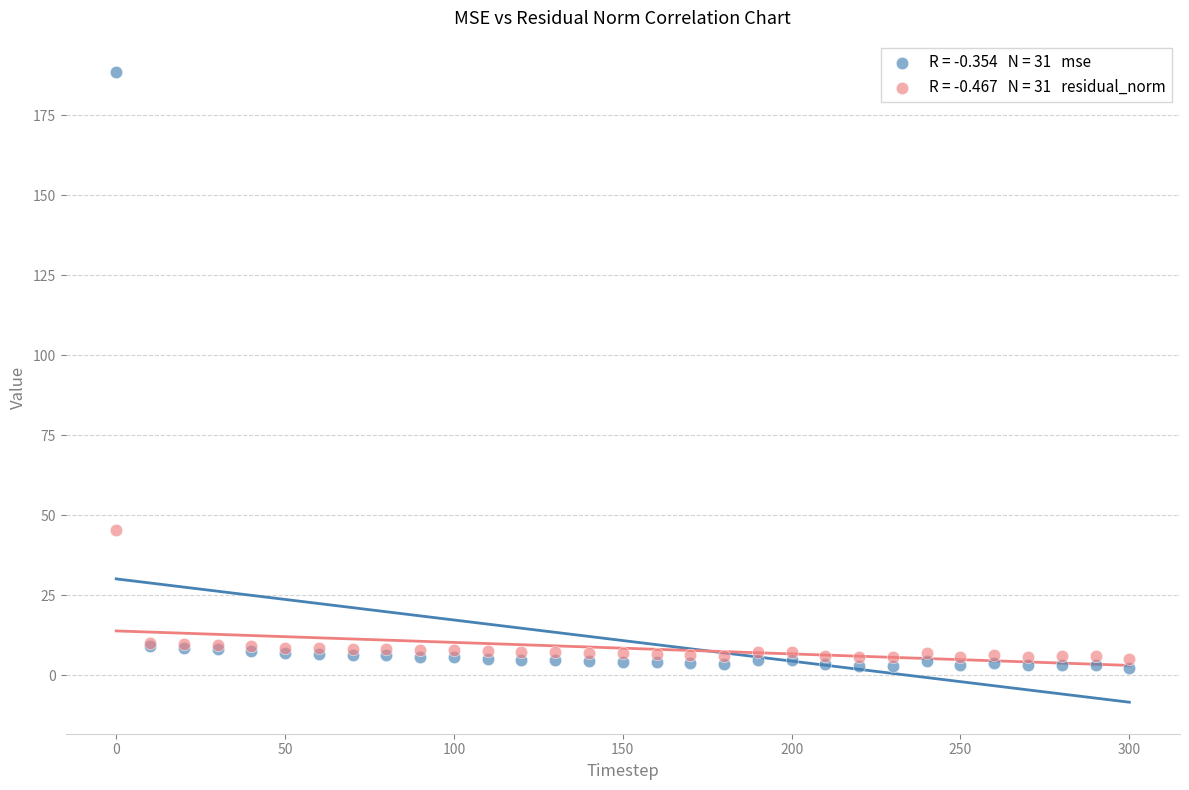

Across all series, what Y value is closest to 95?

45.5